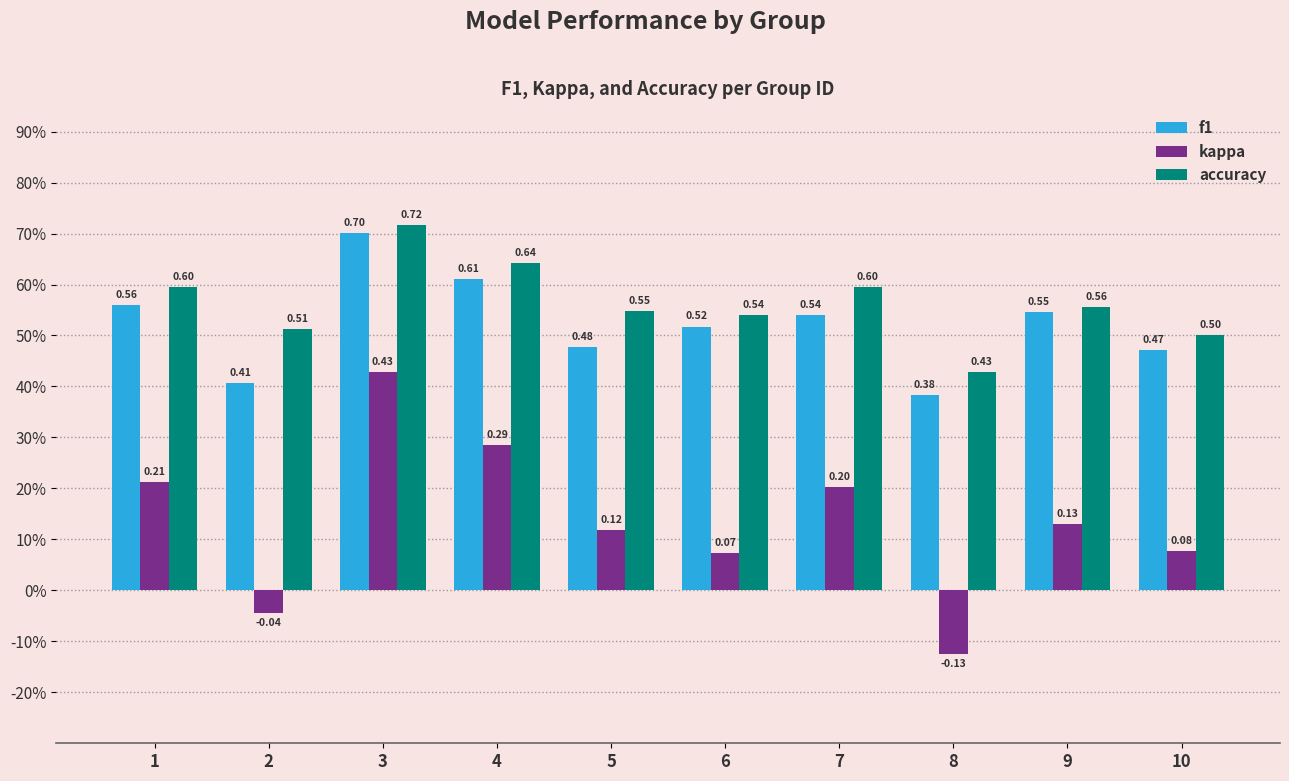

What are all the series names shown in the legend?

f1, kappa, accuracy